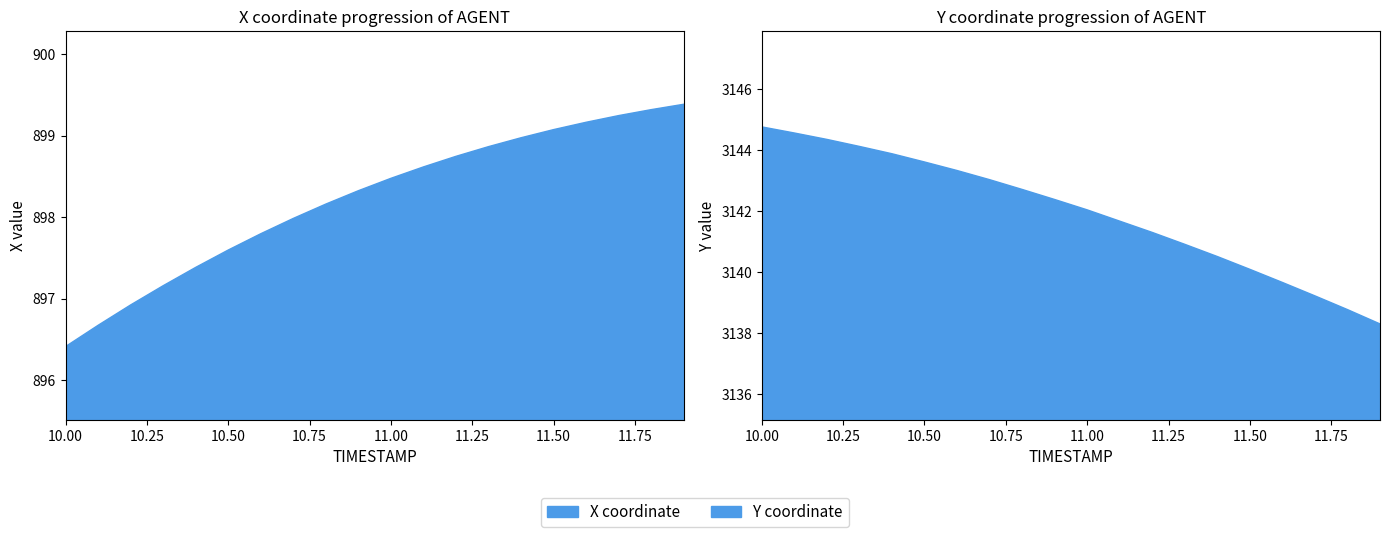

The value of AUGMENT_DIRECTION at 10.5 is 1.6. True or false?

False